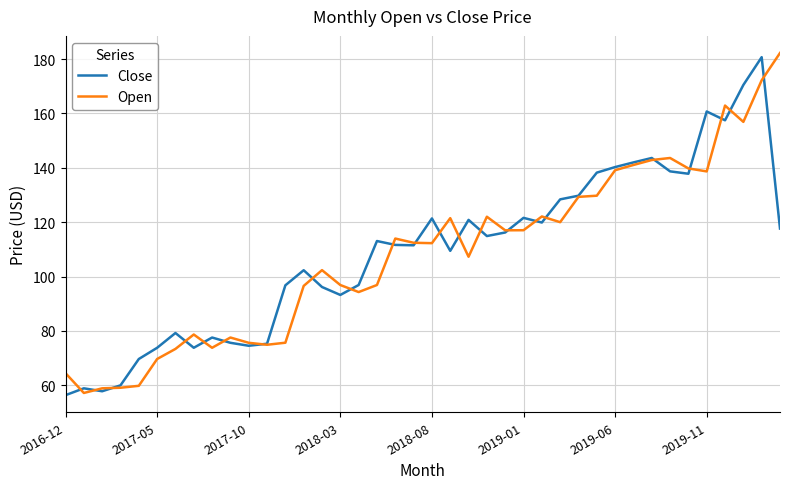

What is the sum of all Open values?

4329.8